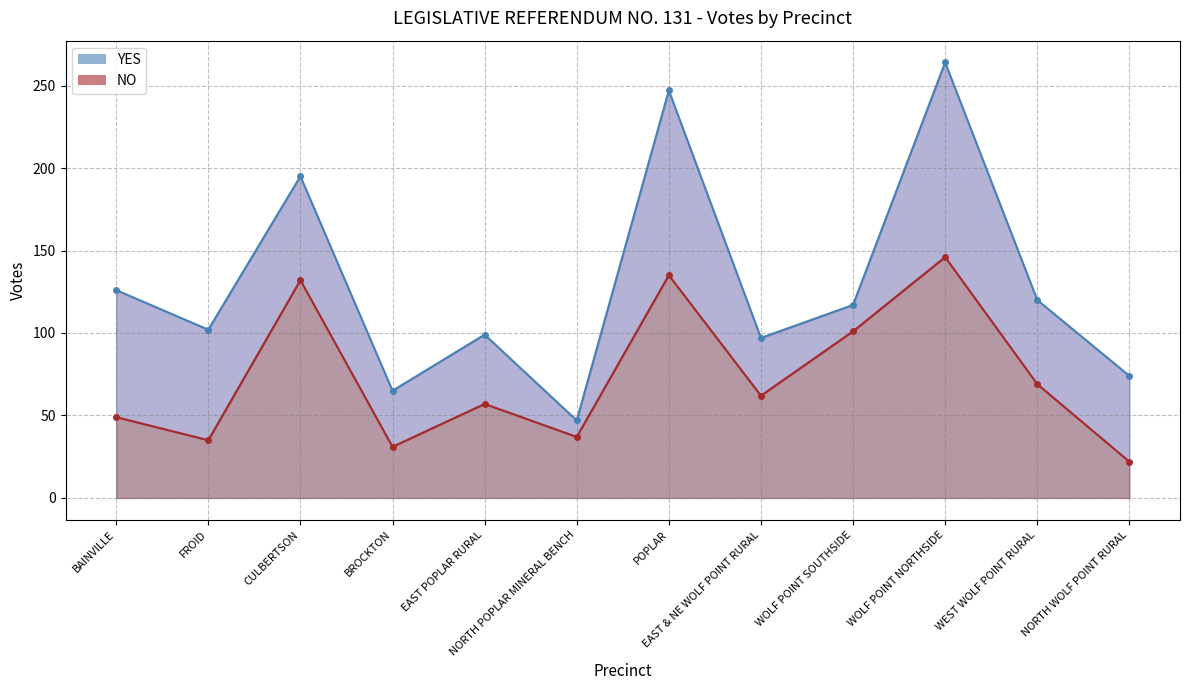

What are all the series names shown in the legend?

YES, NO